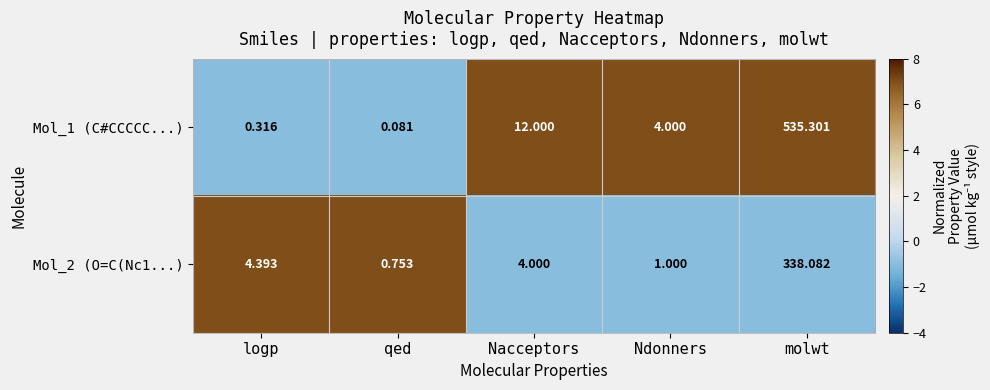

What is the total value across all series at molwt?

873.4